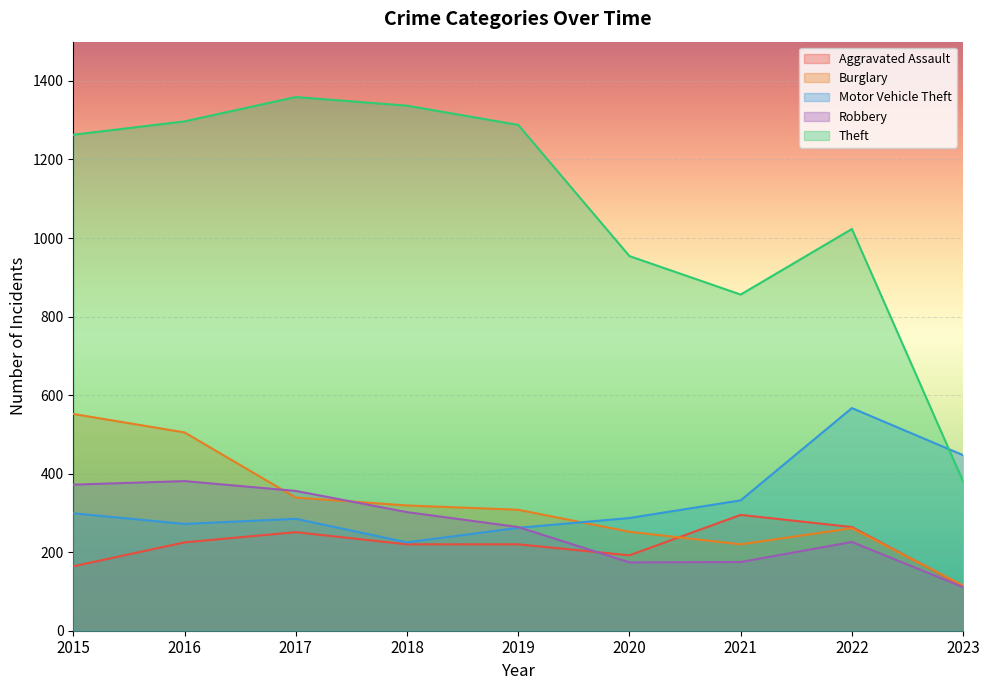

What is the value of the Aggravated Assault point at the 7th from the left?

295